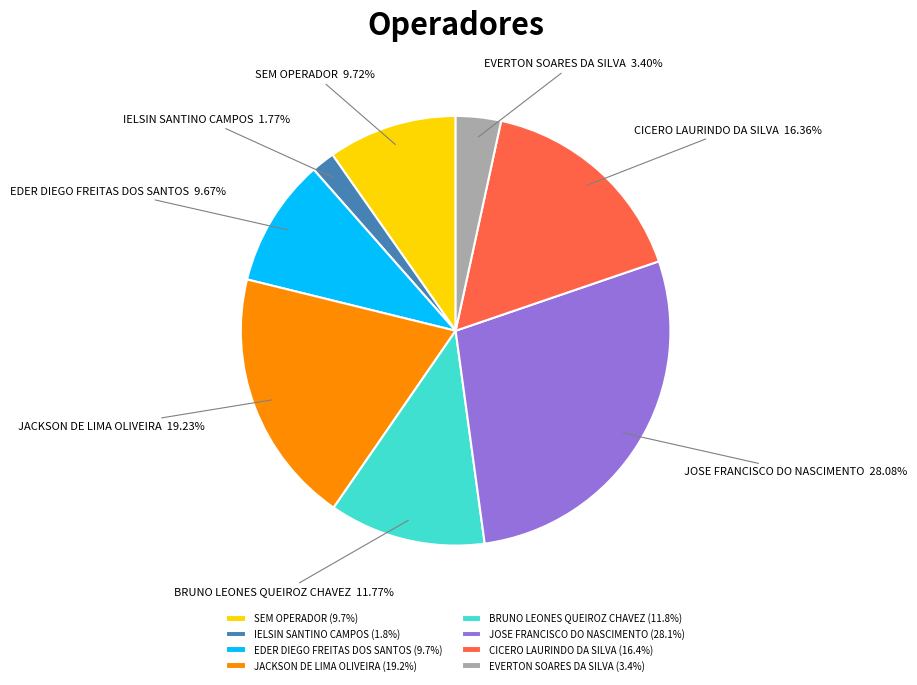

Does IELSIN SANTINO CAMPOS account for over 50% of the chart?

No